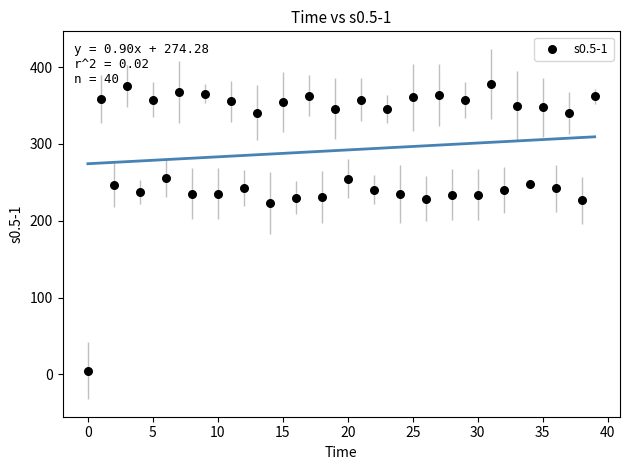

What is the range of Y values (max minus min)?

373.6